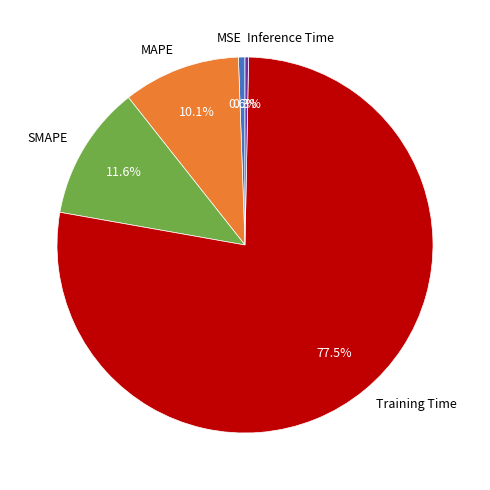

To the nearest percent, what is the difference between the Training Time and SMAPE slice percentages?

66%